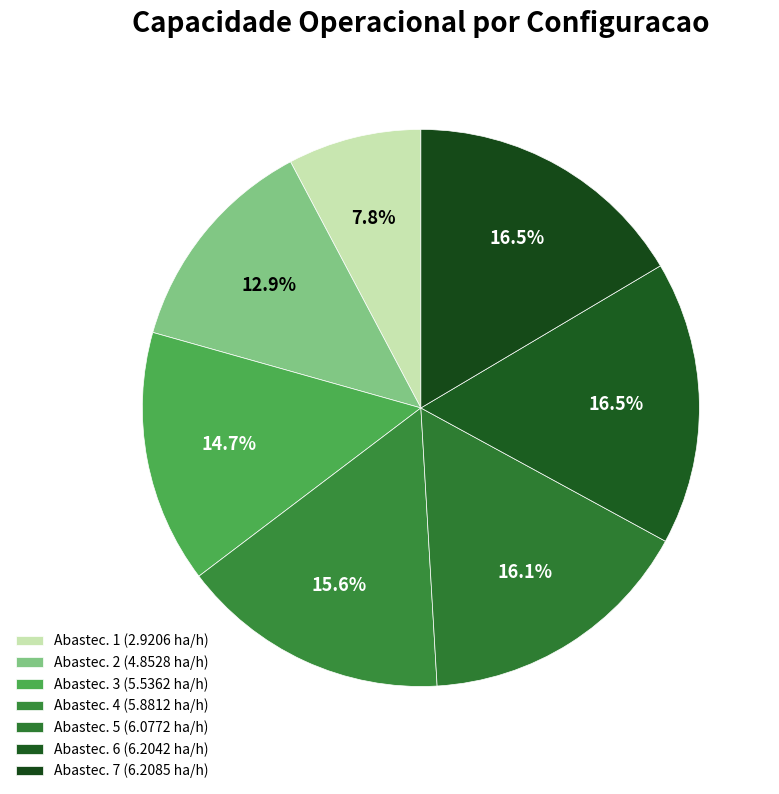

Count the number of slices in the pie.

7